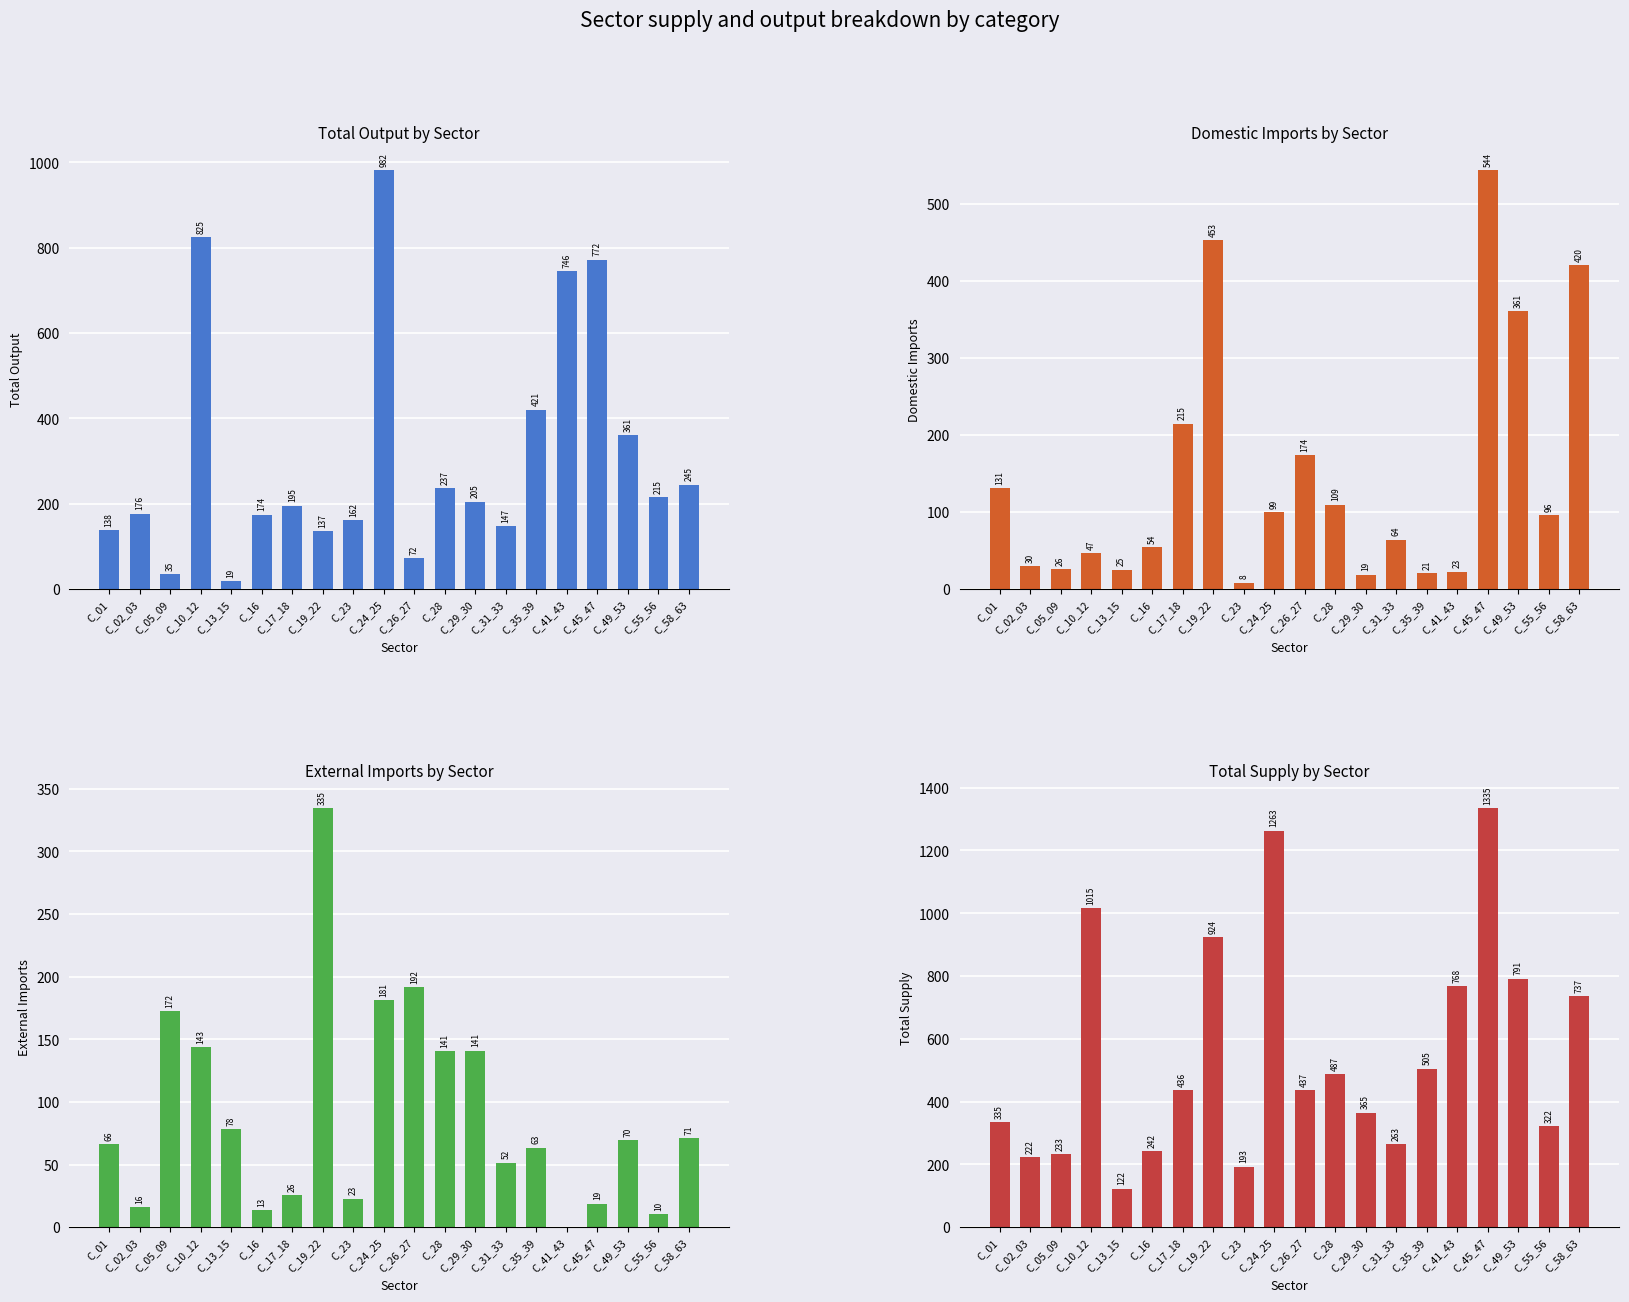

Which series has the largest total across all categories?

Total Supply